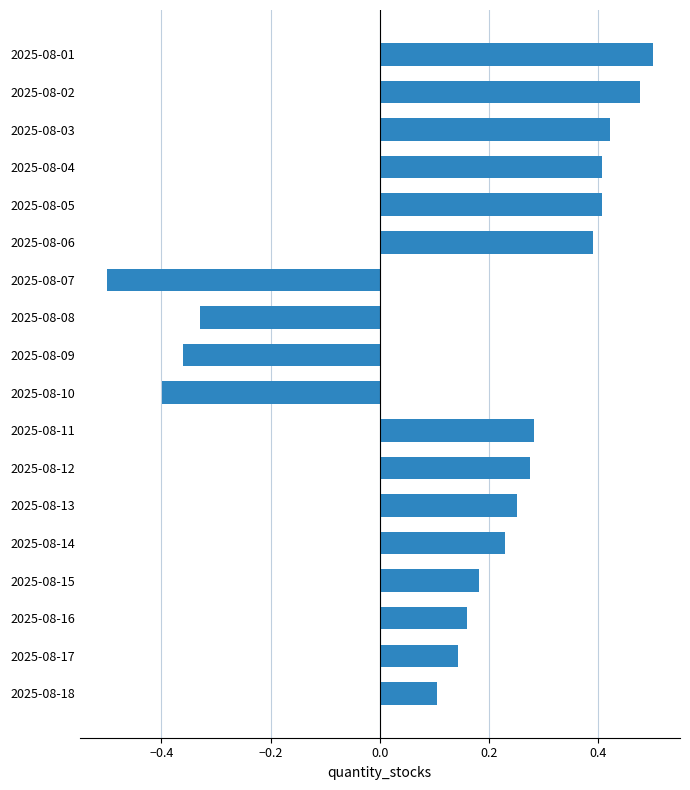

At which label is the value closest to 0?

2025-08-18